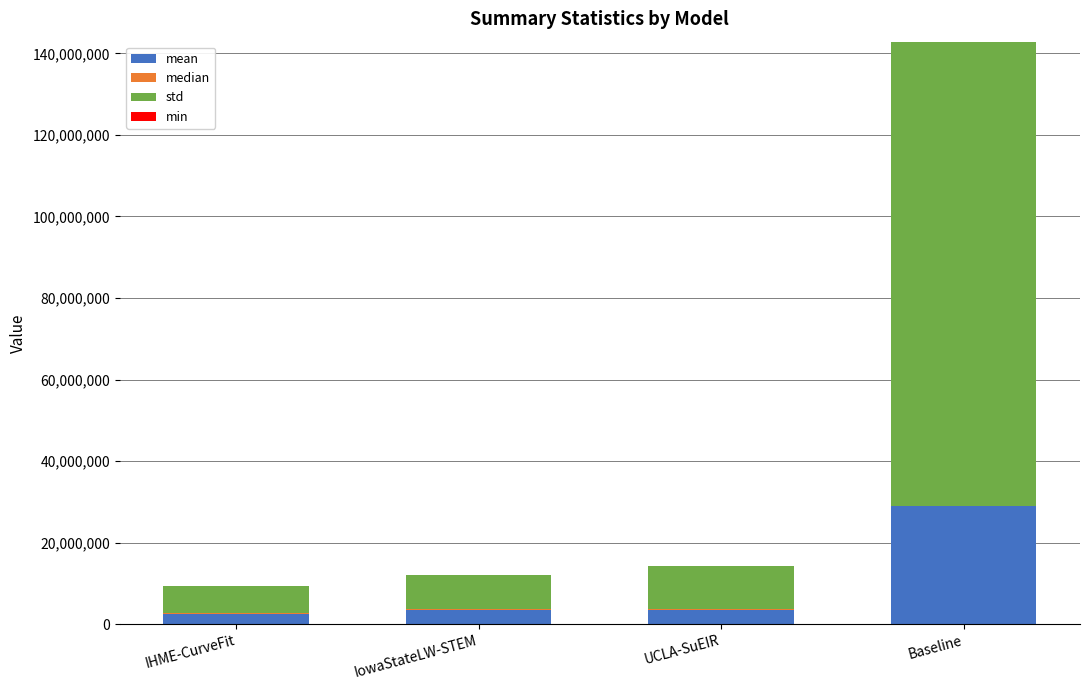

At which category is the sum across all series the highest?

Baseline